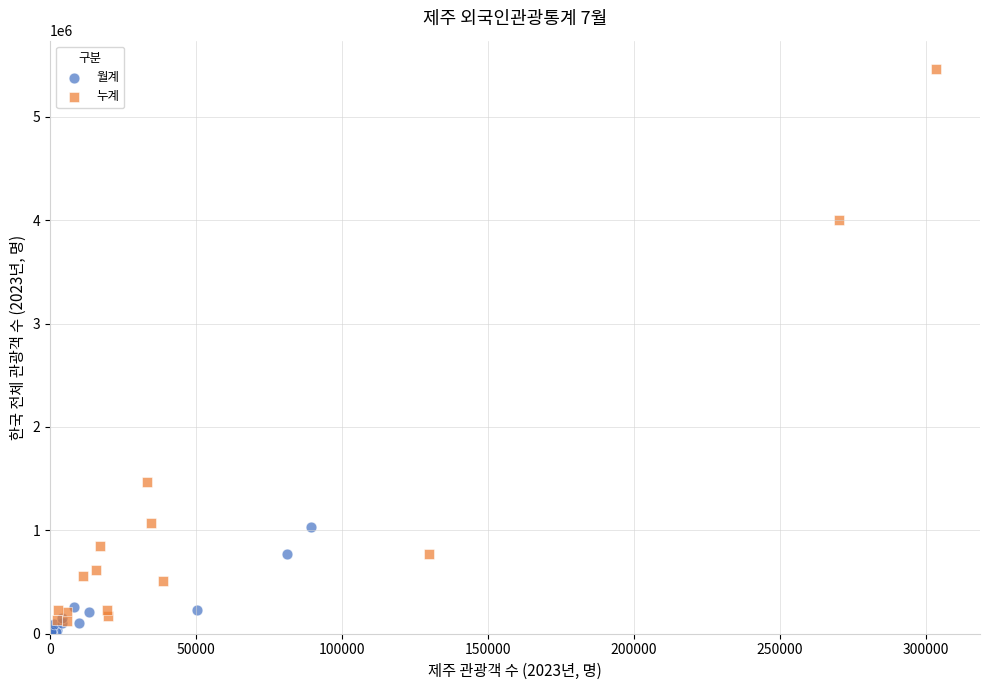

Which series contains the highest Y value?

누계